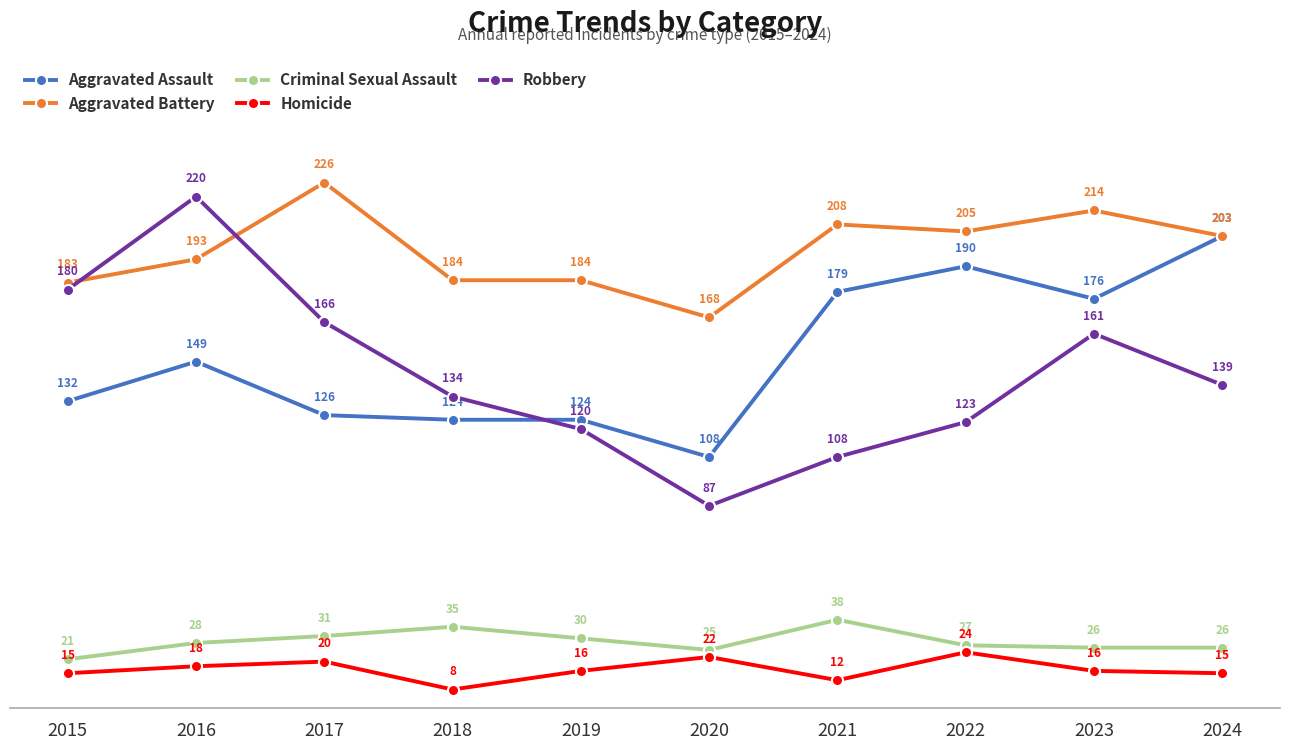

Where do Robbery and Aggravated Battery first cross each other?

2015 and 2016